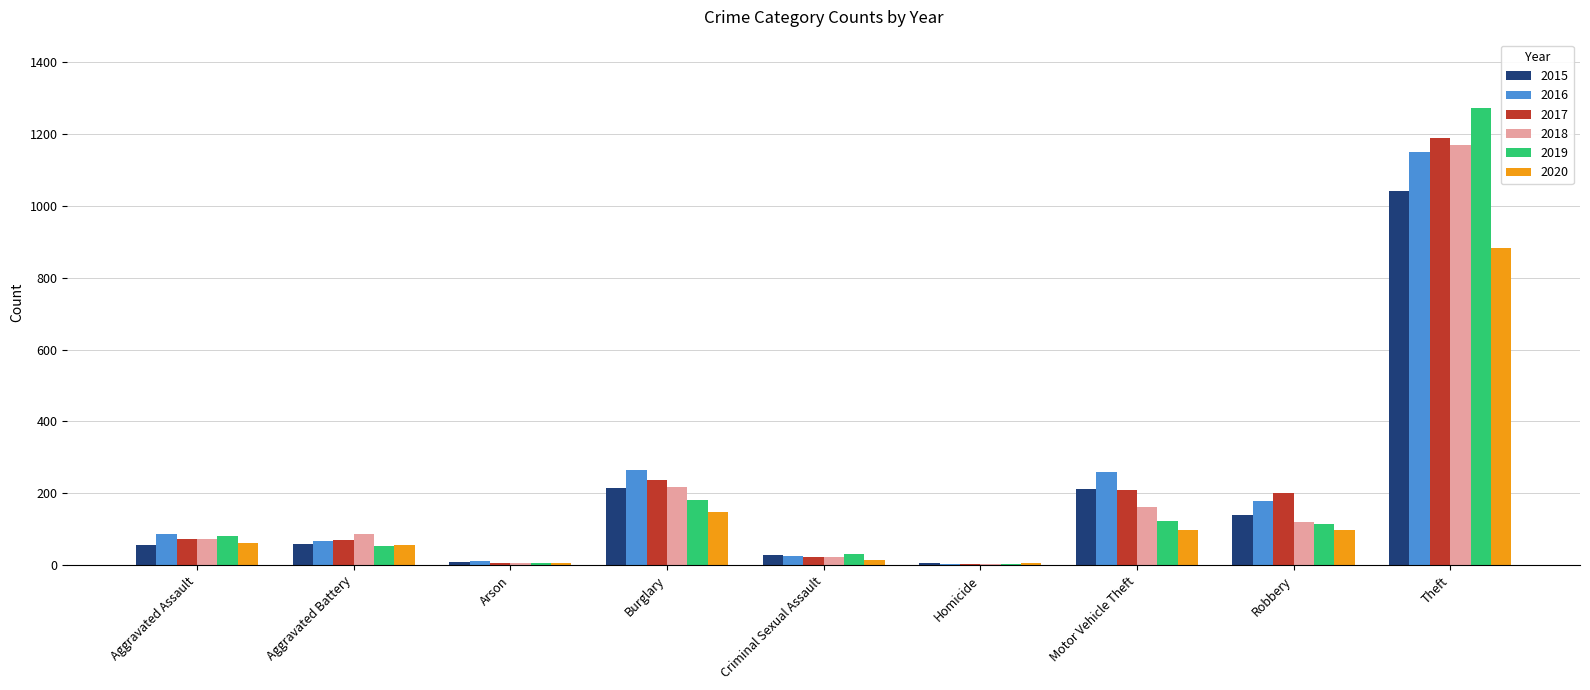

What is the greatest value displayed?

1272